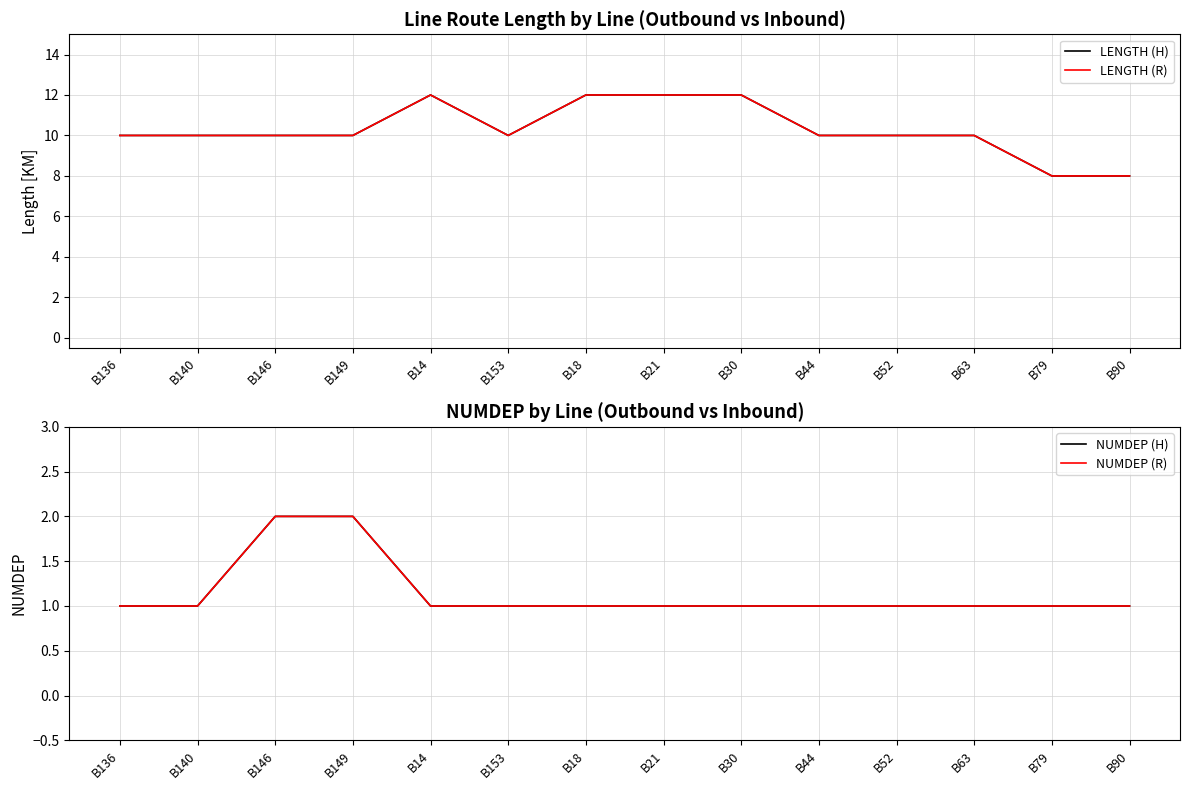

Rank the series at B136 from highest to lowest value.

LENGTH (H), LENGTH (R), NUMDEP (H), NUMDEP (R)